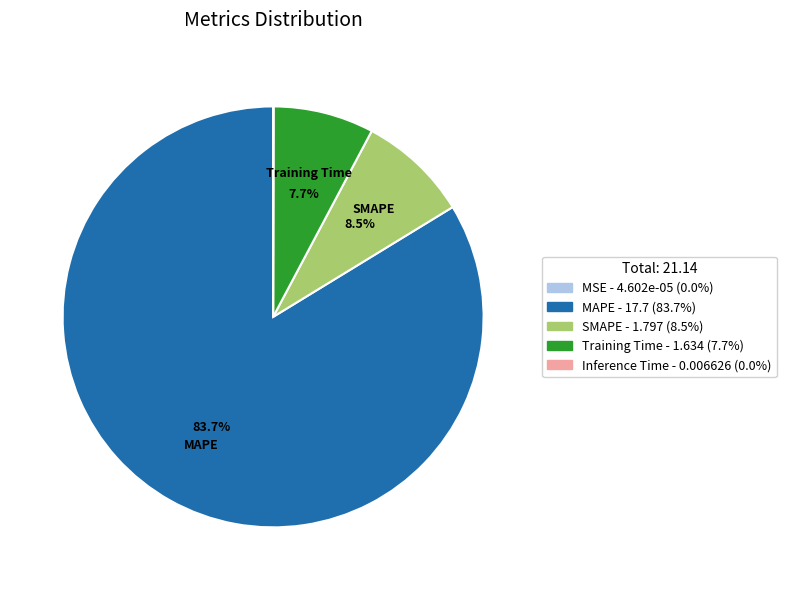

Does any single category account for the majority?

Yes